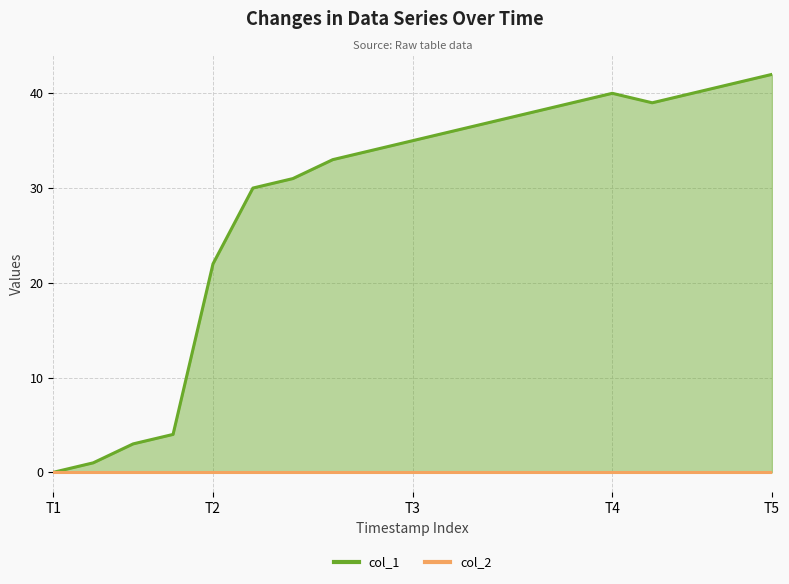

What is the sum of all values?

545